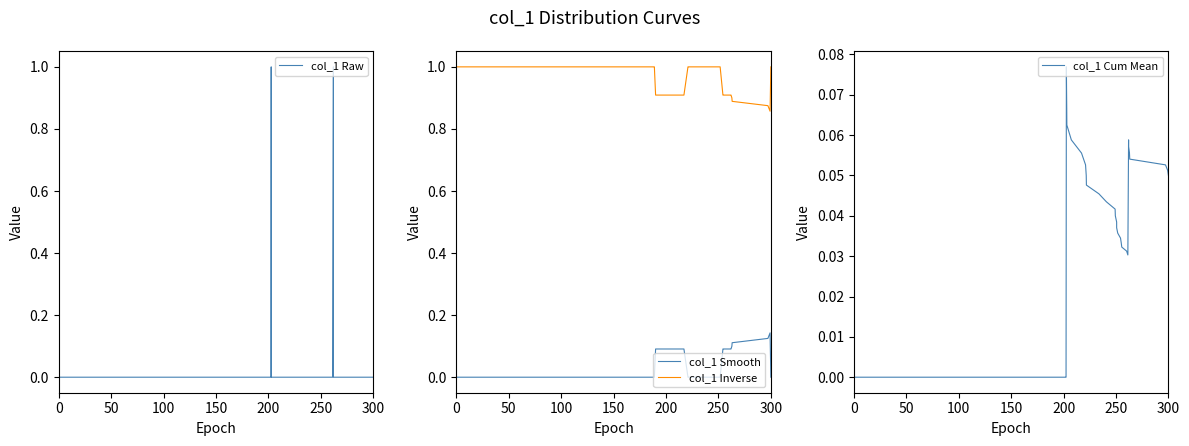

Is it true that col_1 Smooth equals -0.1 at 300?

False